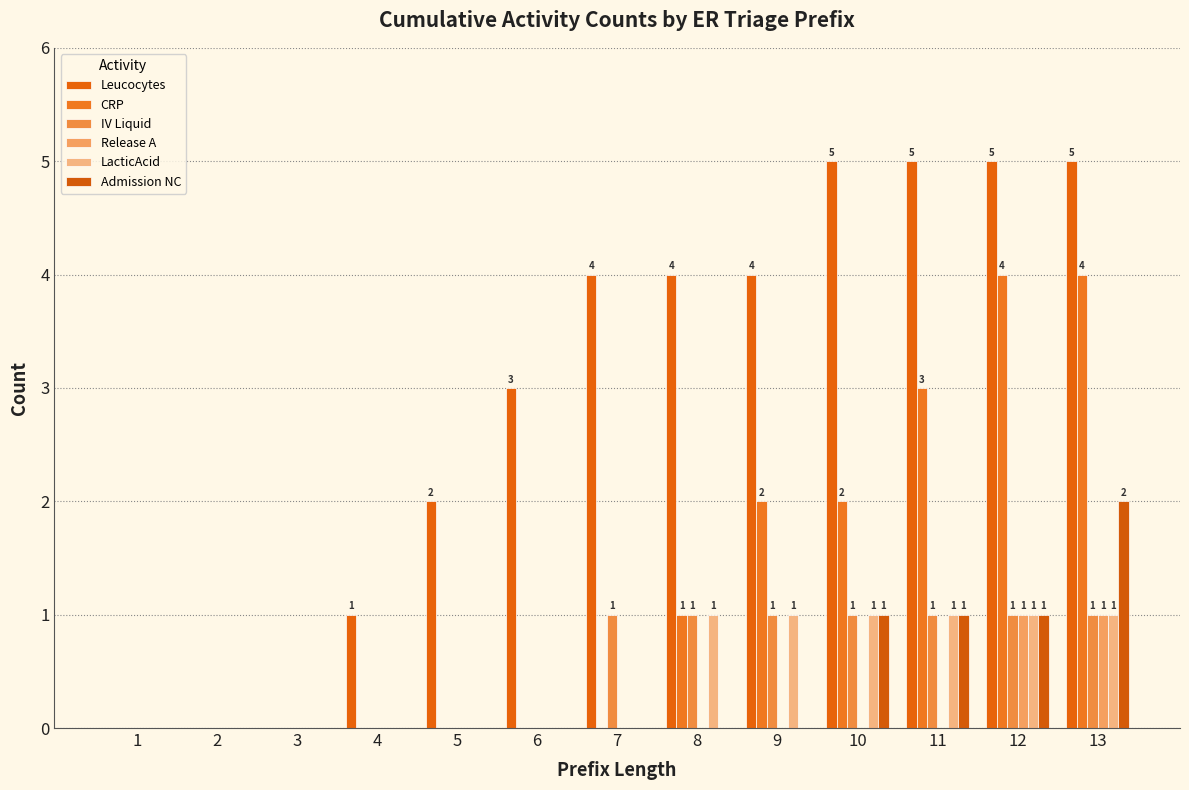

At which label does Leucocytes first exceed 4?

10